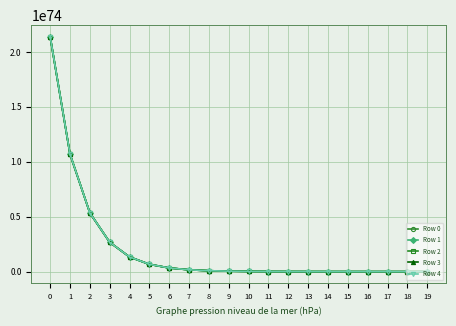

Which series has the largest range (max minus min)?

Row 4